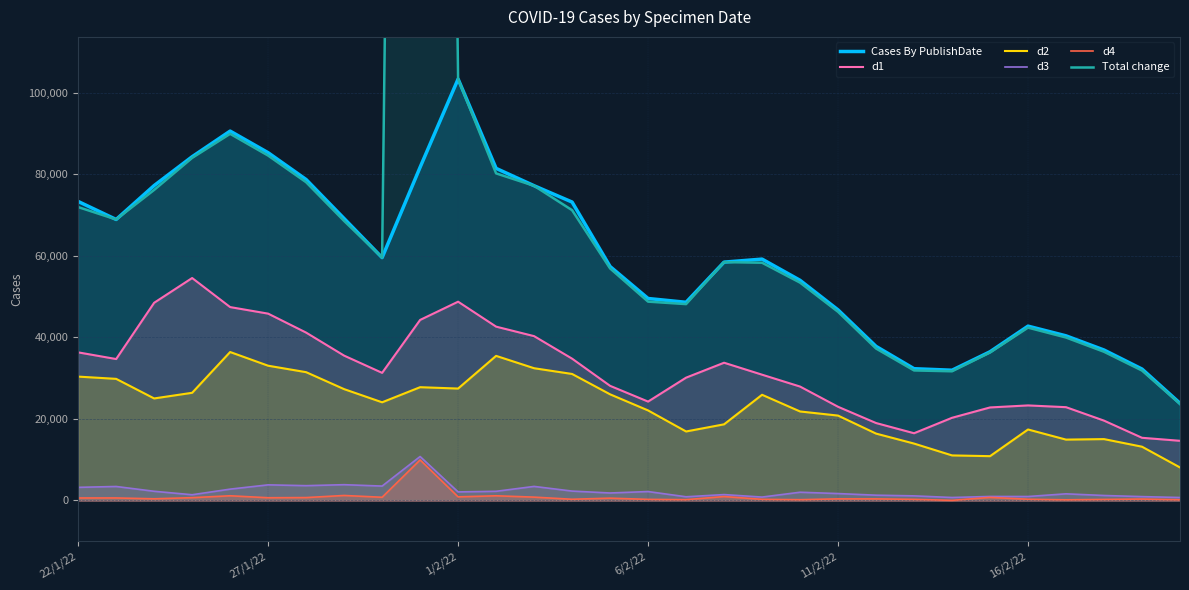

What is the sum of the d2 values at 29 and 11?

43557